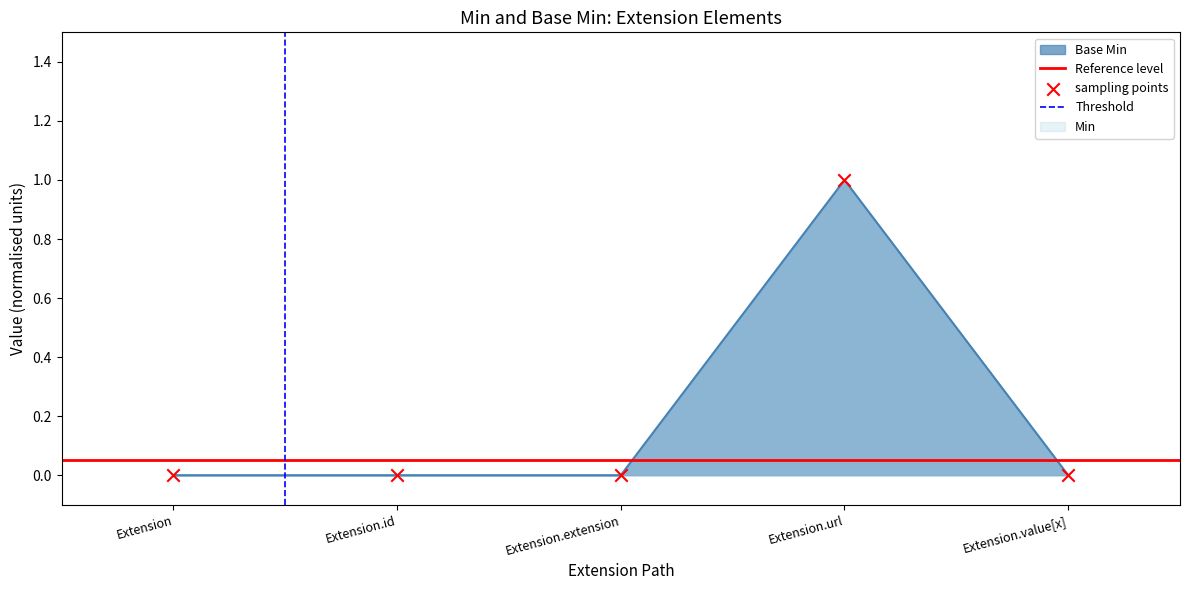

The value of Base Min at Extension.value[x] is 0. True or false?

True